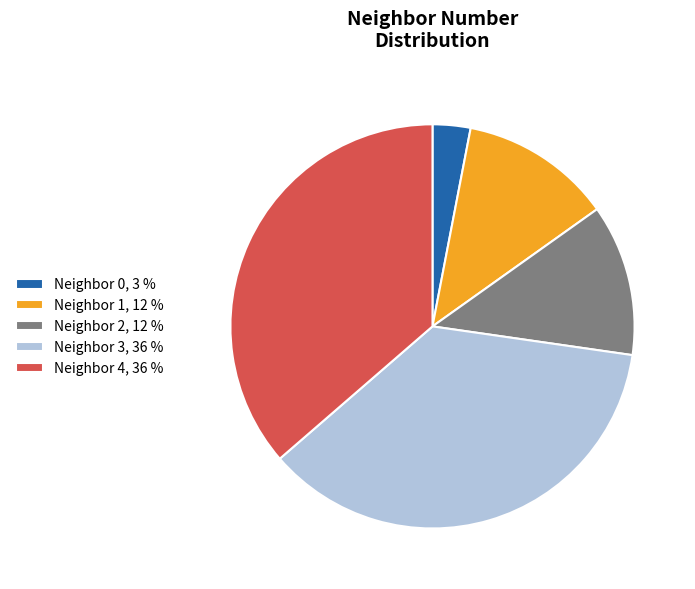

The Neighbor 3, 36 % slice represents 47% of the pie. True or false?

False